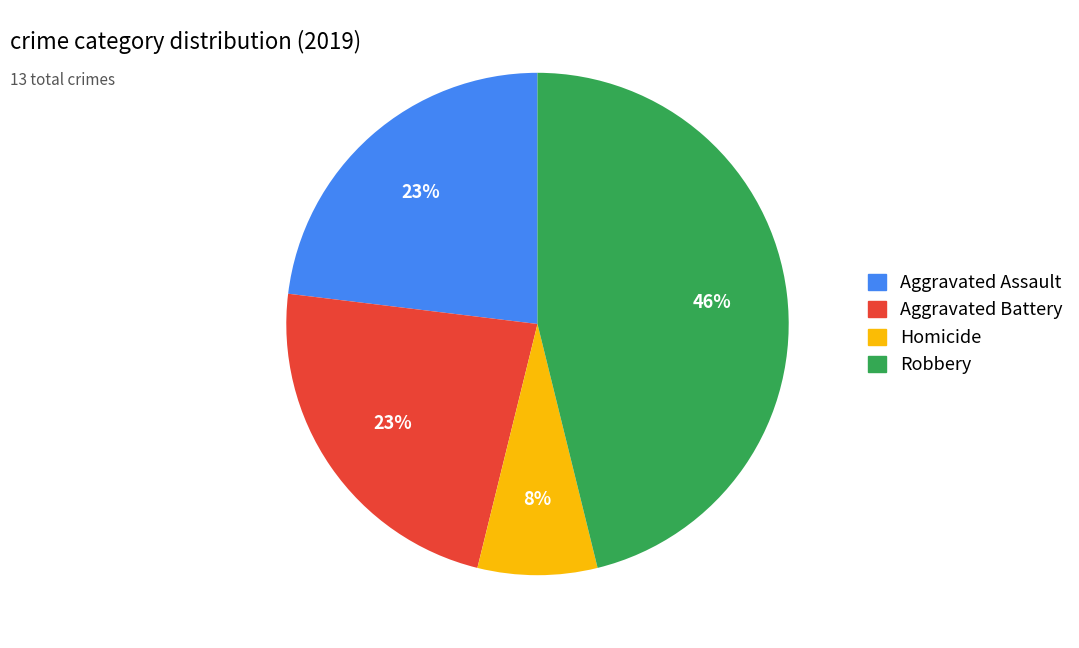

Count the number of slices in the pie.

4